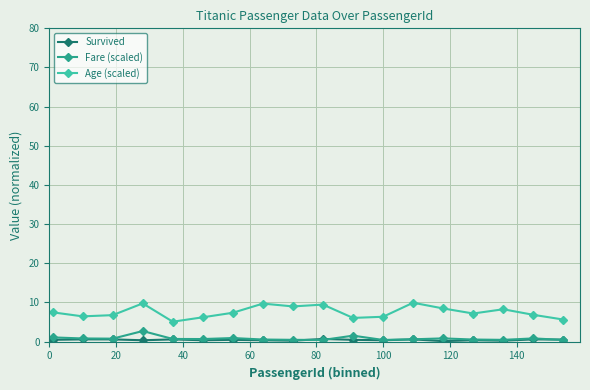

What is the greatest value displayed?

9.9